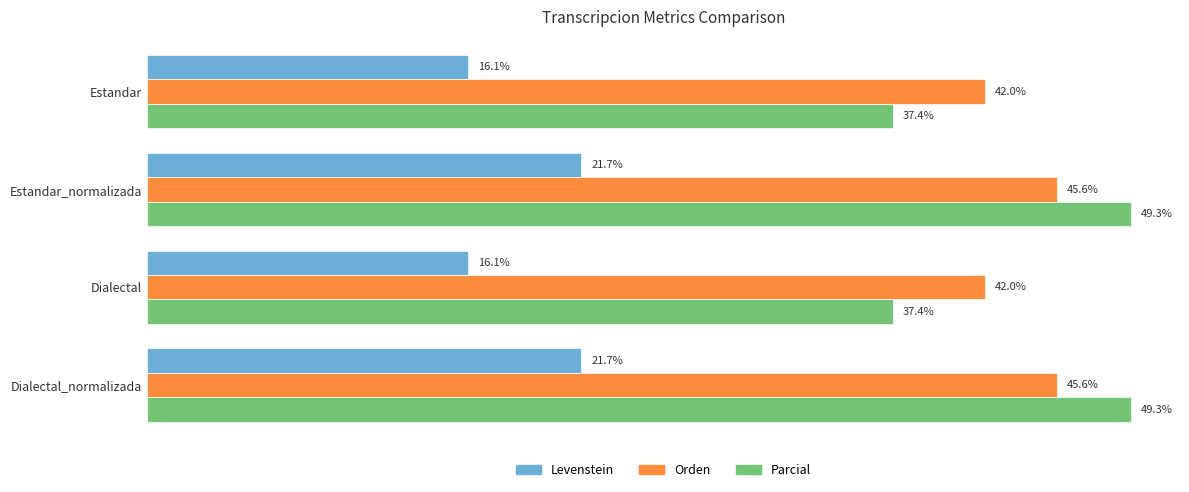

Which series has the largest total across all categories?

Orden